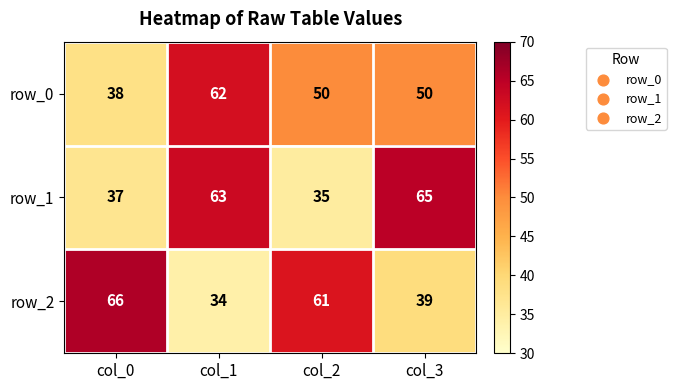

How many categories are shown in the chart?

4